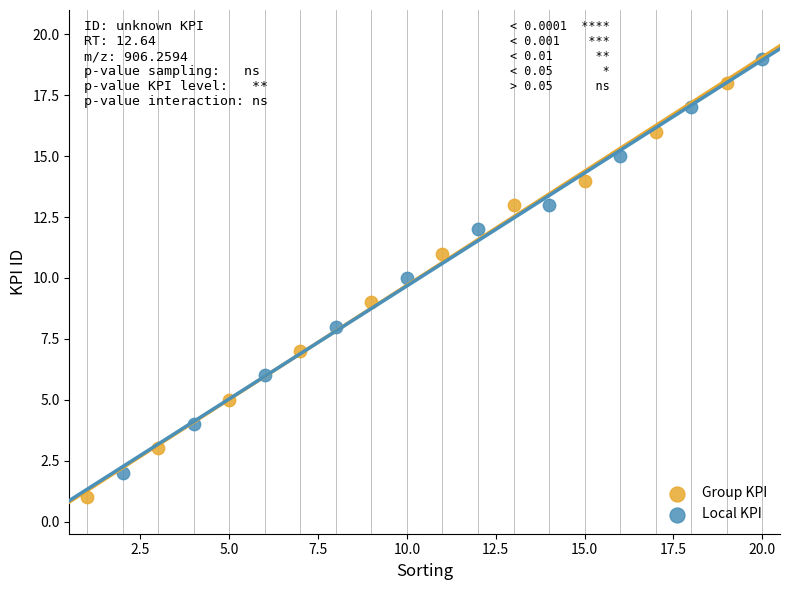

Which series contains the highest Y value?

Local KPI